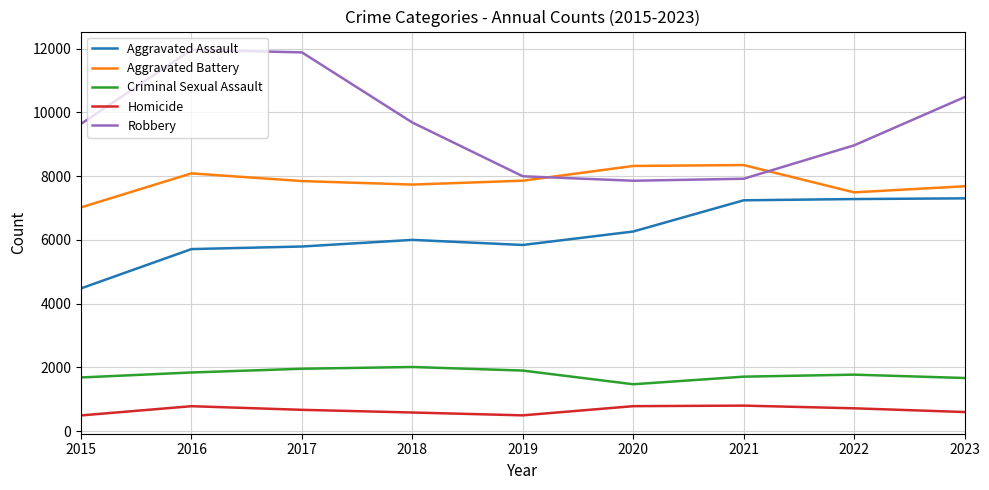

True or false: Aggravated Assault and Aggravated Battery intersect in this chart.

False